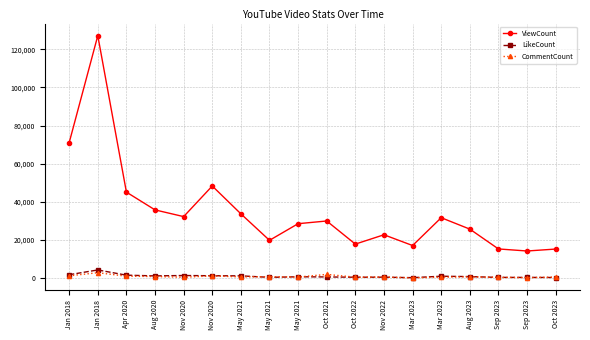

How many intersections are there between LikeCount and CommentCount?

7